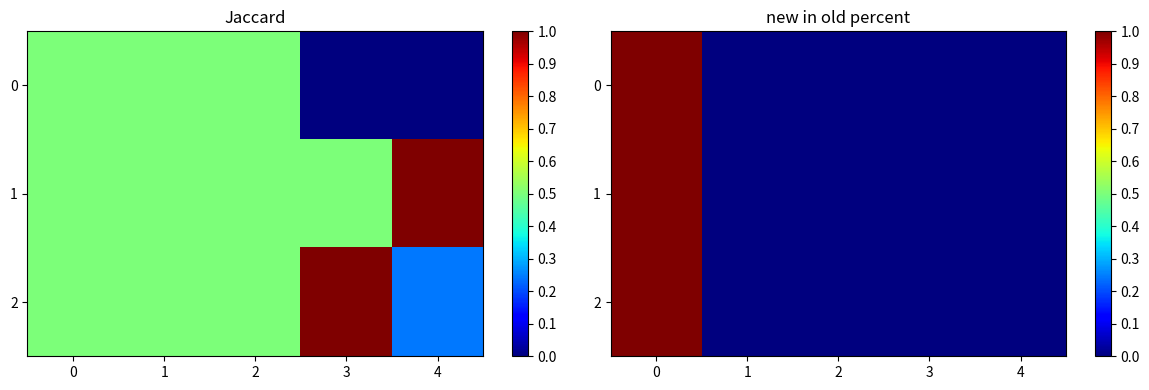

Rank the series by their average value, from highest to lowest.

1, 2, 0